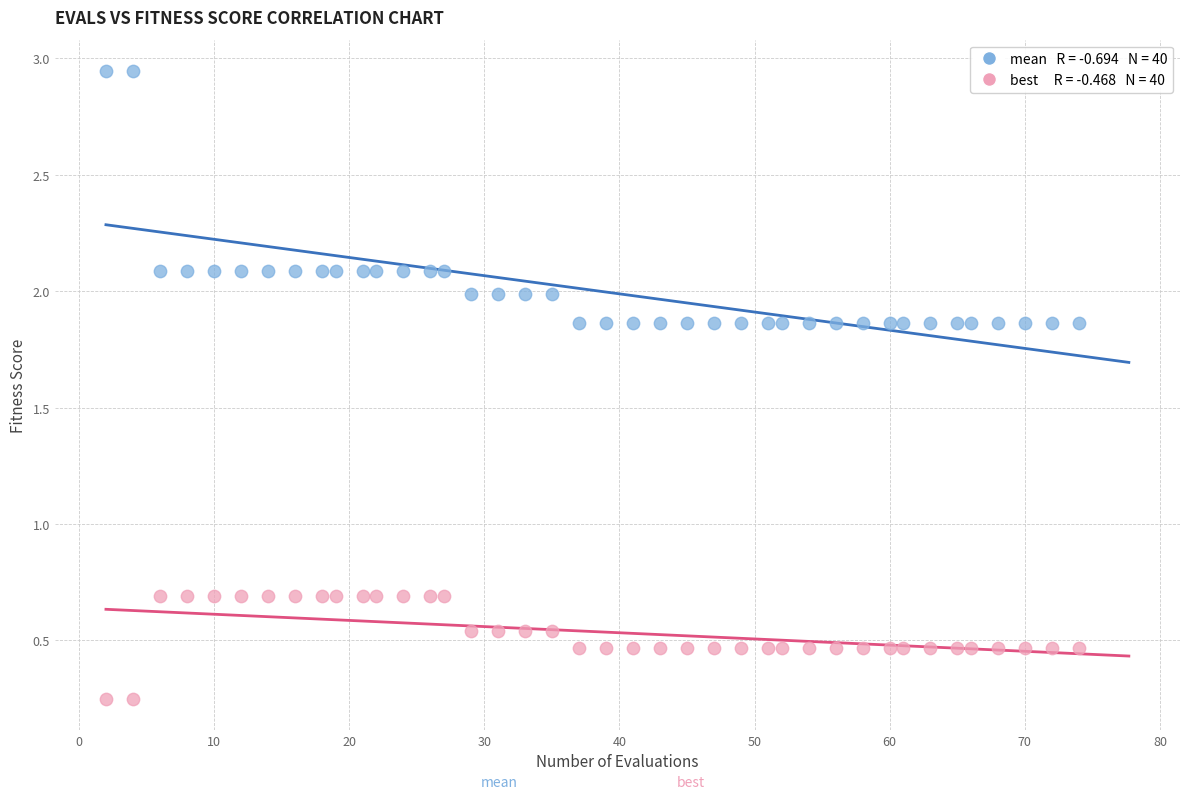

Across all data points, what is the range of X values (max minus min)?

72.0